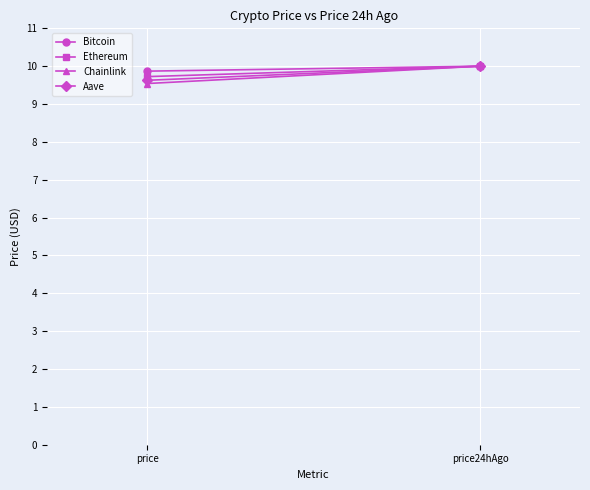

What is the label of the 1st point from the right?

price24hAgo